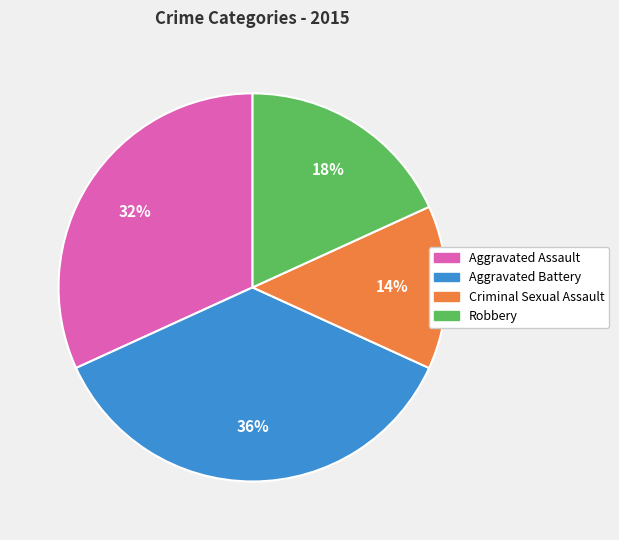

What percentage is the Criminal Sexual Assault slice, to the nearest percent?

14%